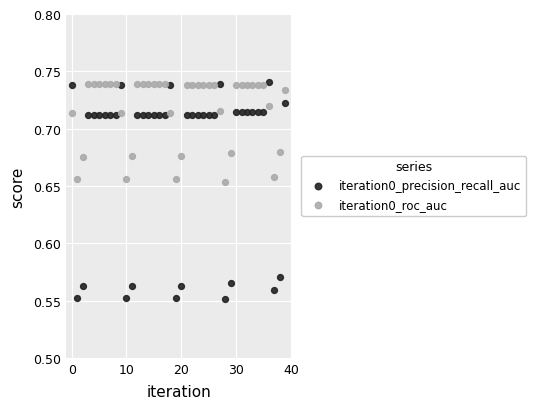

Which series reaches the minimum Y coordinate?

iteration0_precision_recall_auc